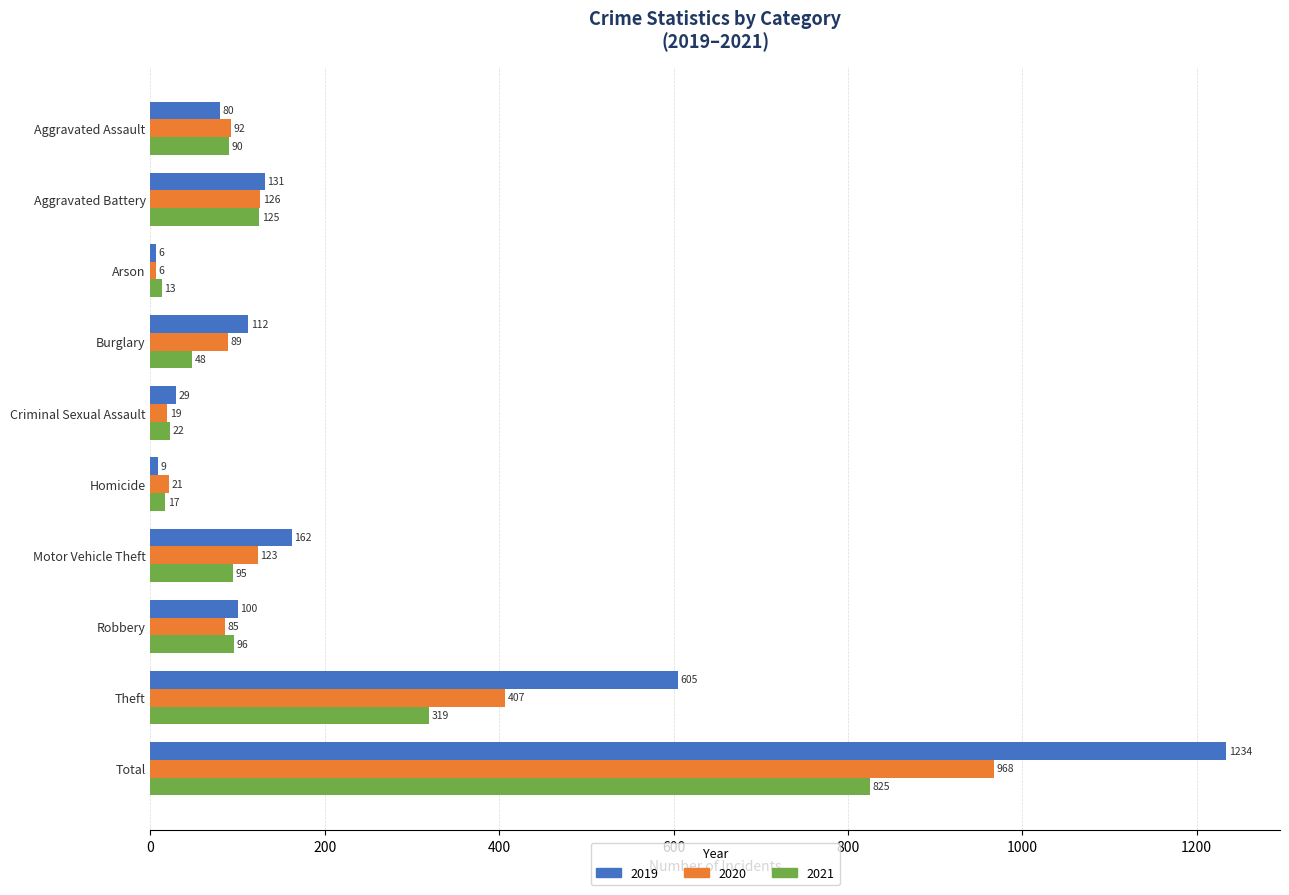

What is the difference between the maximum and minimum values in the 2020 series?

962